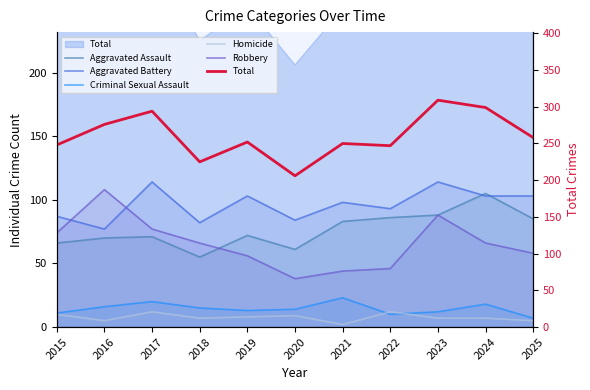

What is the difference between the Robbery values at 2017 and 2022?

31